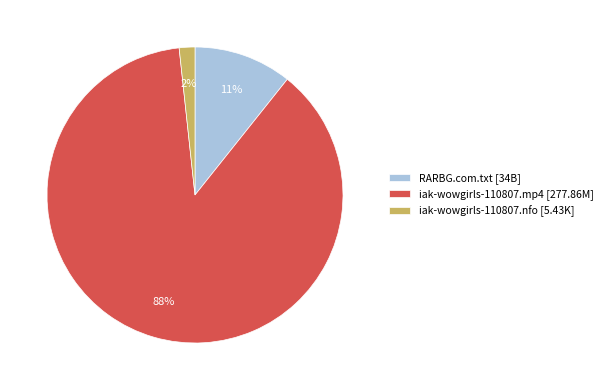

How many segments does this pie chart have?

3